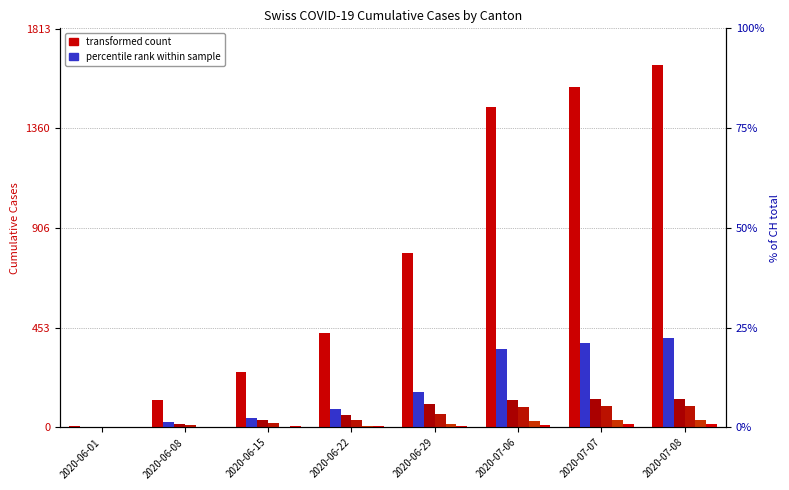

The value of BL at 2020-07-08 is 59. True or false?

False